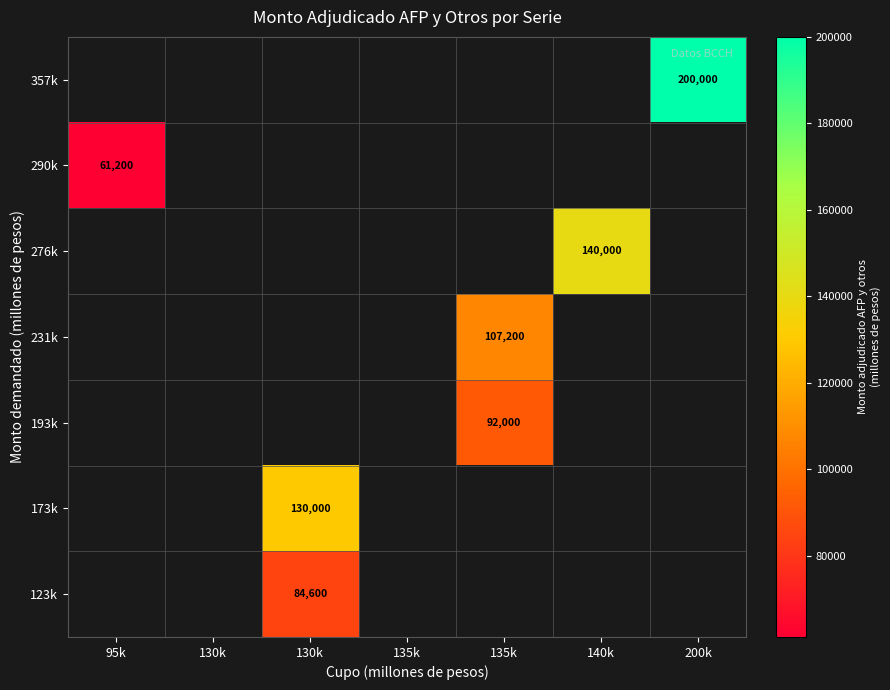

Which has a higher value, 130k or 135k?

135k